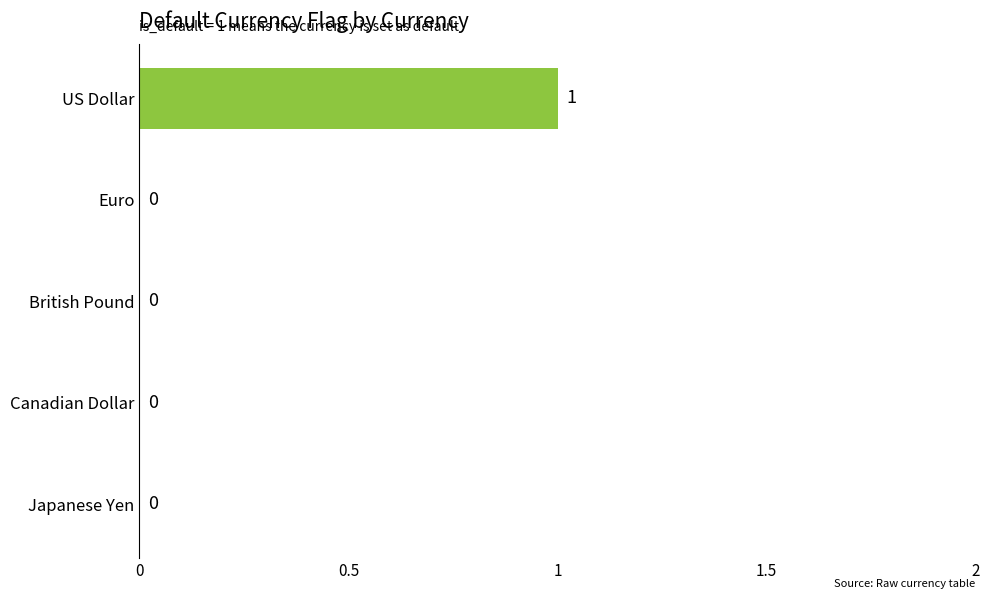

How many distinct data groups are displayed?

1